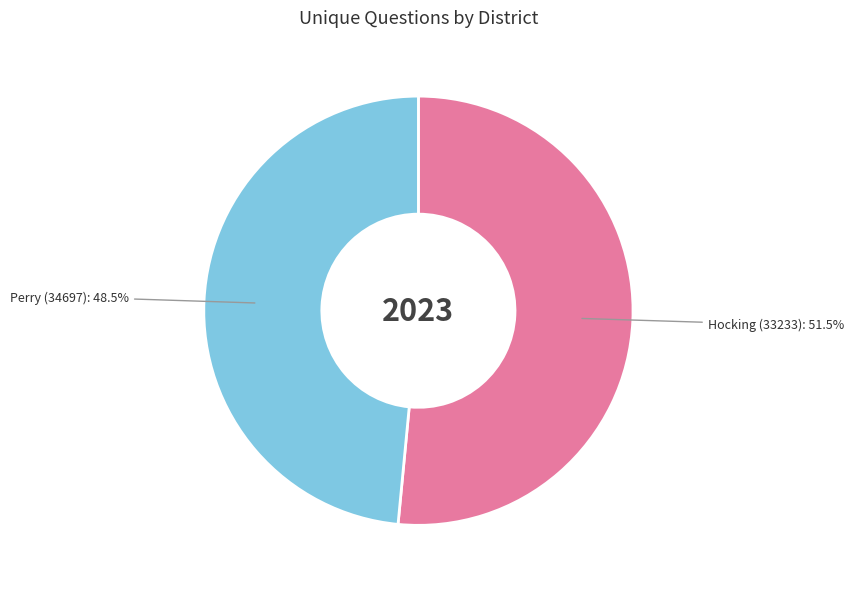

How many slices are in this pie chart?

2